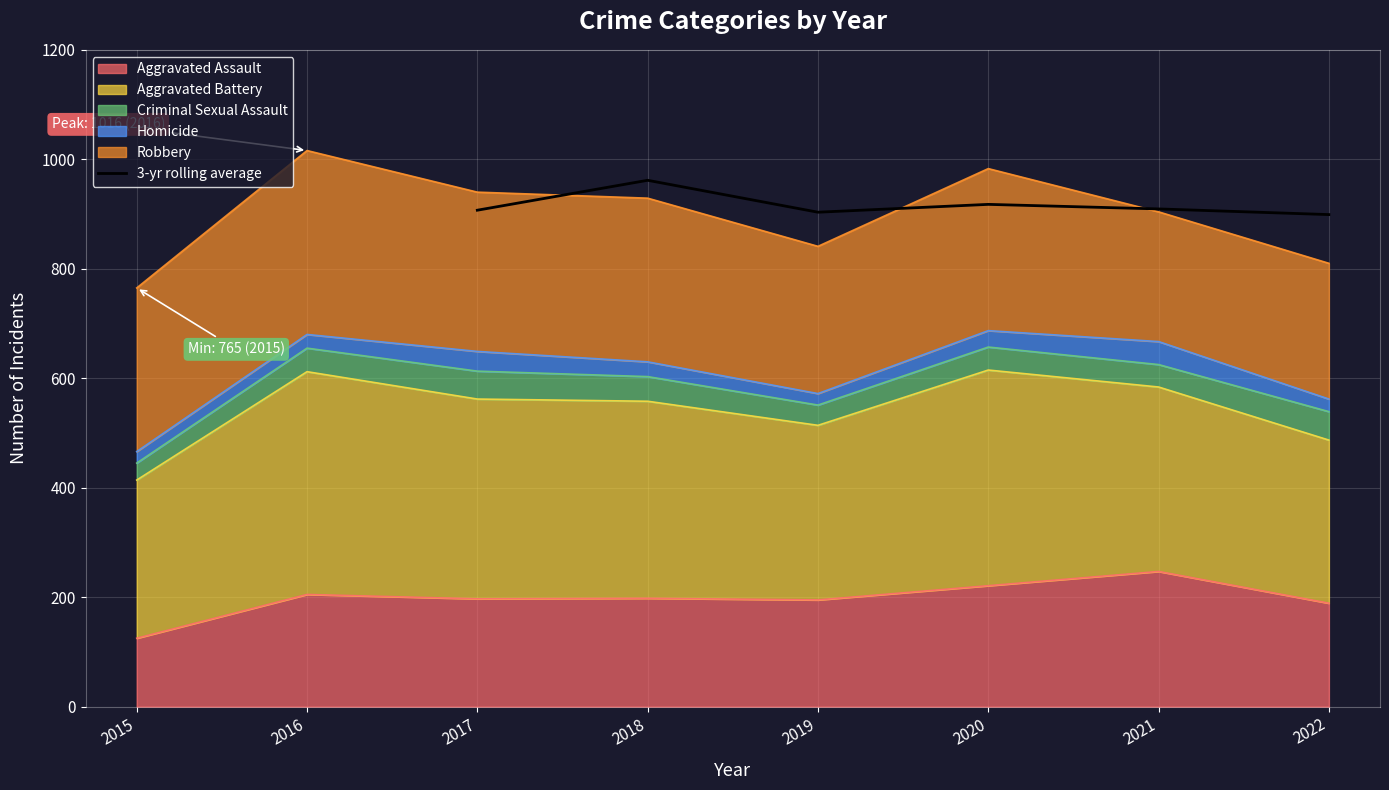

Is it true that 3-yr rolling average equals 907.0 at 2017?

True